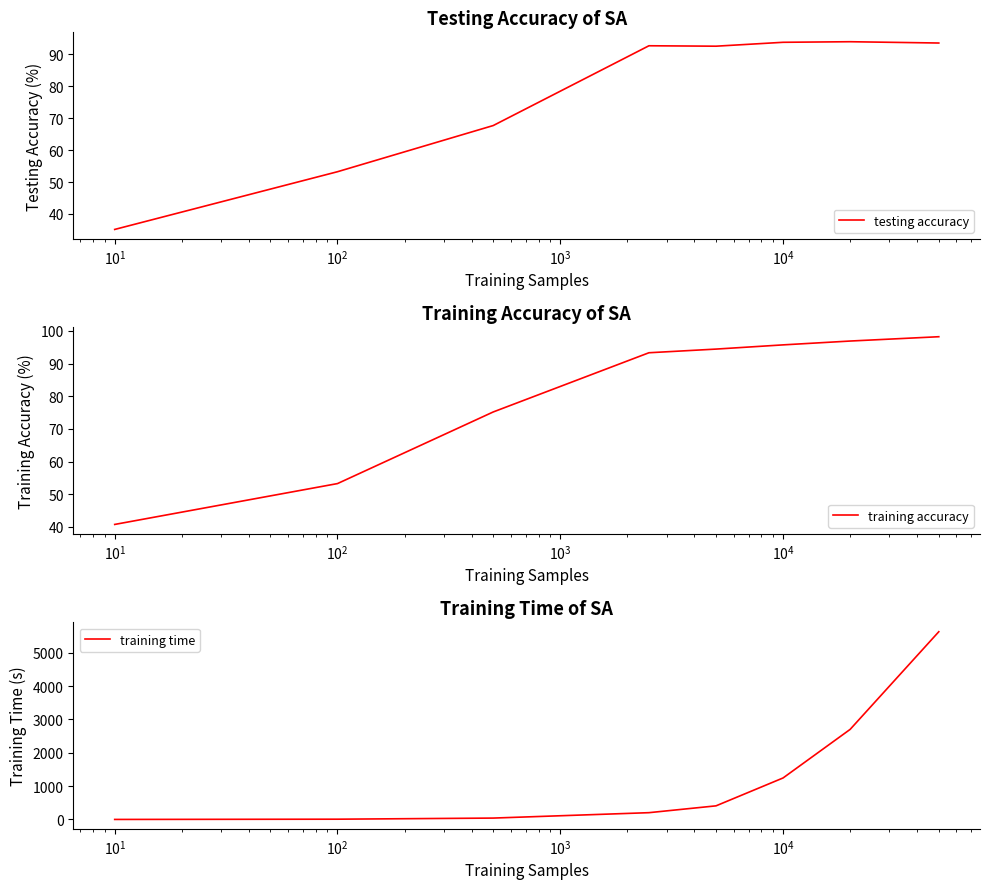

What is the value of the training time point at the 8th from the left?

5633.3